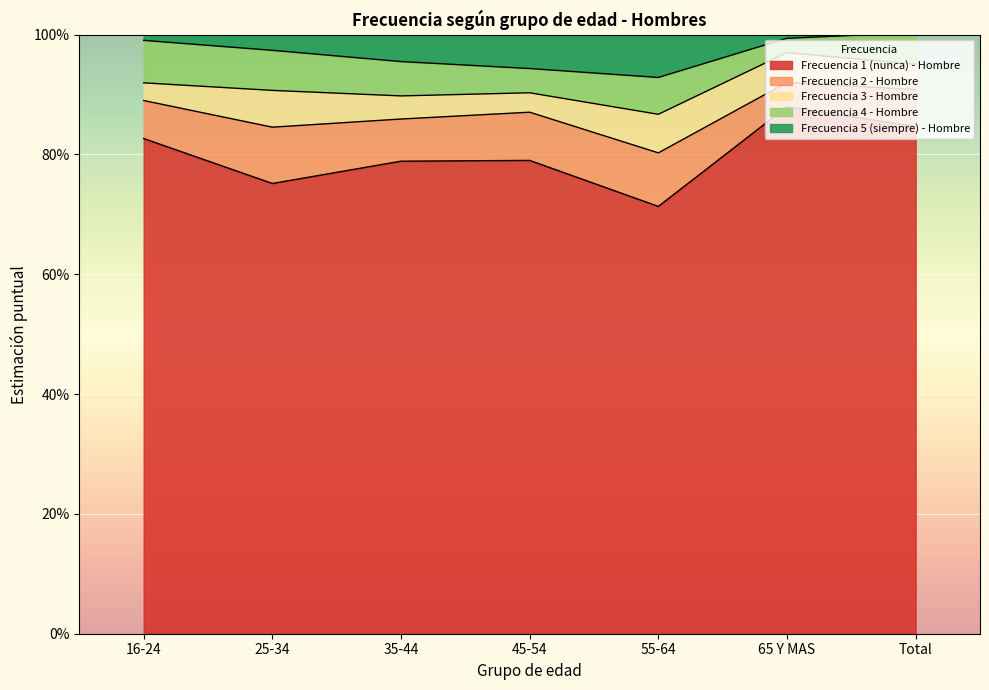

List the series in order of their peak value, highest first.

Frecuencia 1 (nunca) - Hombre, Frecuencia 2 - Hombre, Frecuencia 5 (siempre) - Hombre, Frecuencia 4 - Hombre, Frecuencia 3 - Hombre